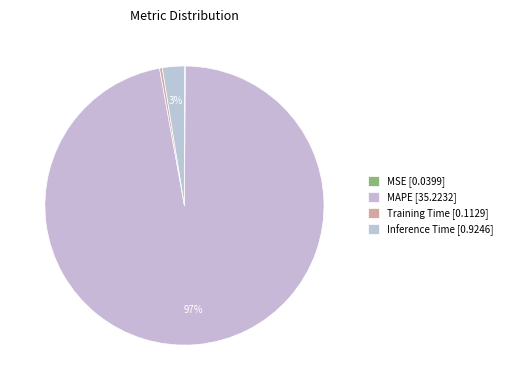

Which slice is the largest?

MAPE